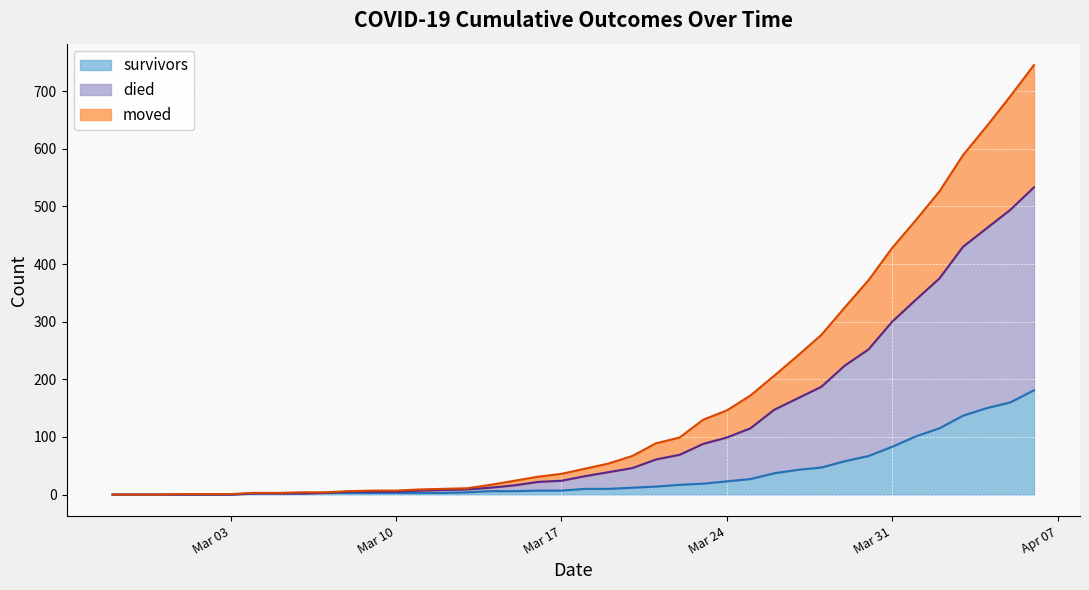

True or false: moved and died cross at least once.

False